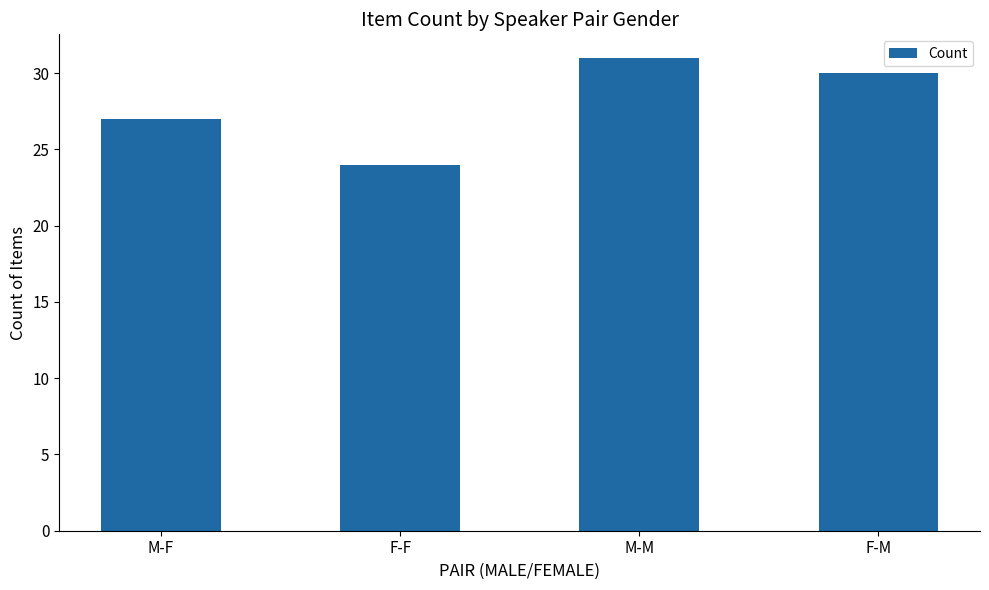

Reading right to left, list all the values displayed in this chart.

F-M=30	M-M=31	F-F=24	M-F=27